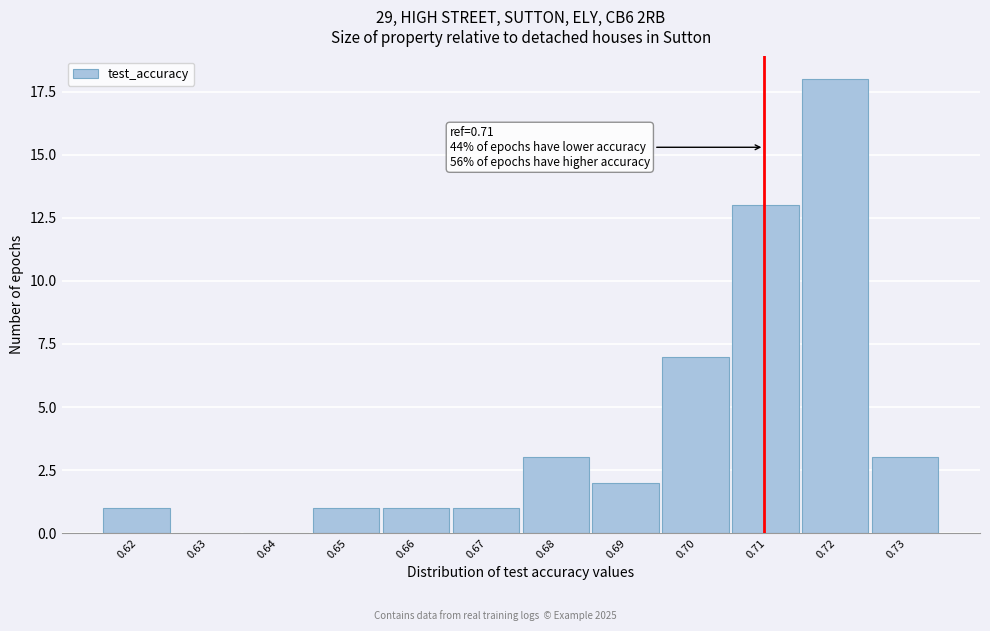

Reading left to right, what are all the values shown in this chart?

0.62=1	0.63=0	0.64=0	0.65=1	0.66=1	0.67=1	0.68=3	0.69=2	0.70=7	0.71=13	0.72=18	0.73=3